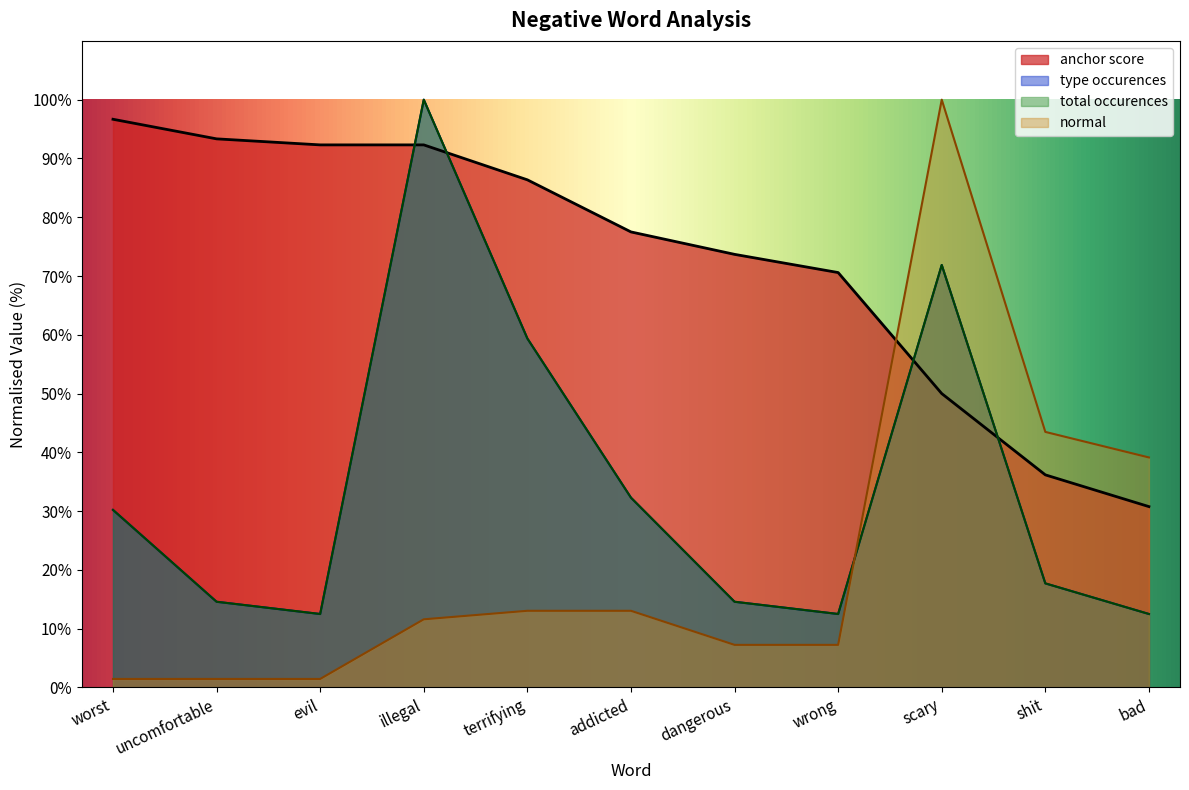

What is the total value across all series at dangerous?

110.1